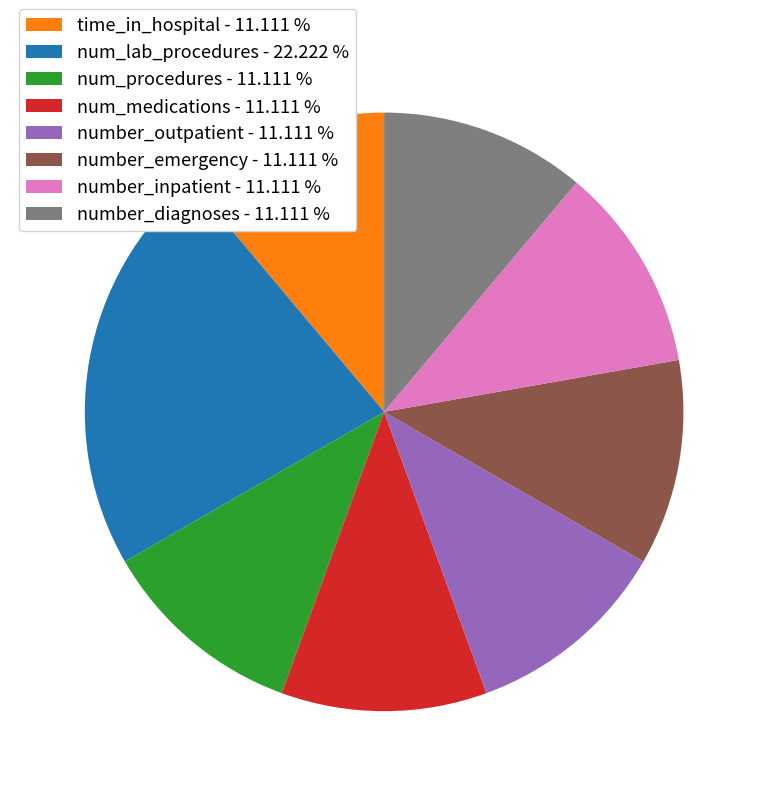

Combined, do number_outpatient and num_lab_procedures account for over 50%?

No